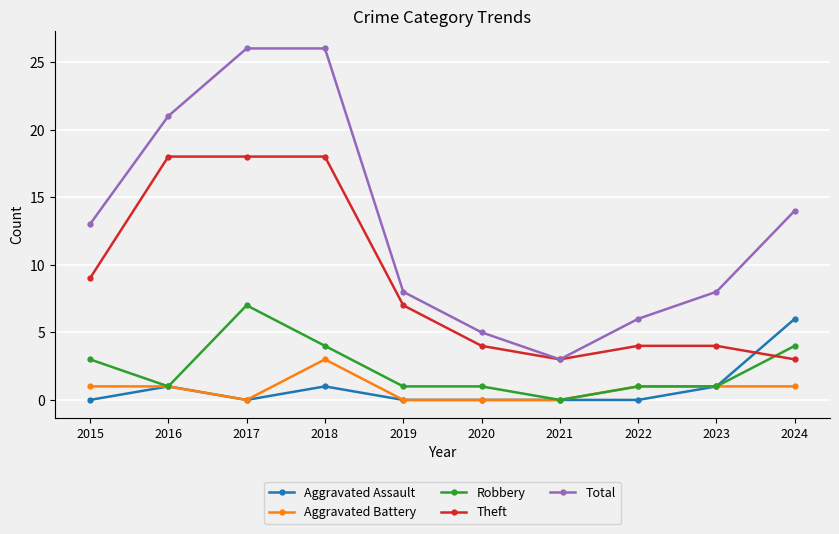

What is the difference between the maximum and minimum values in the Aggravated Battery series?

3